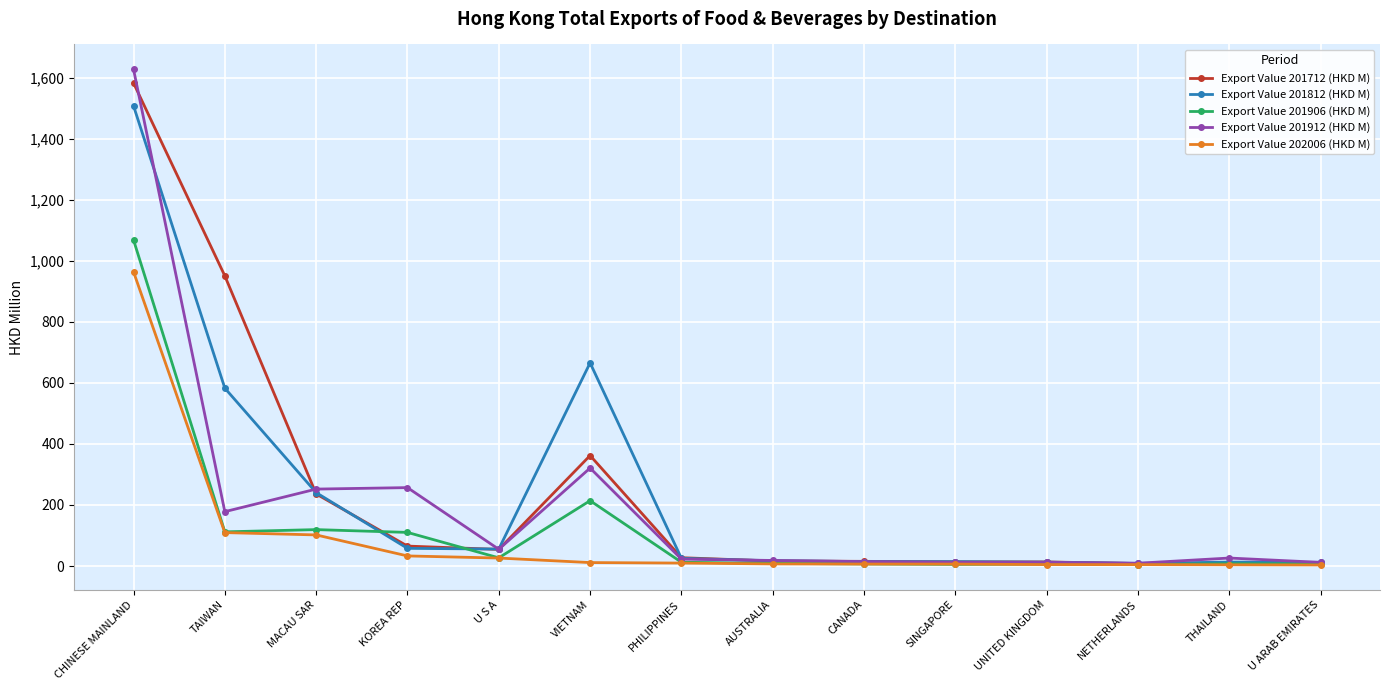

What is the approximate value of Export Value 201712 (HKD M) at PHILIPPINES?

27.2